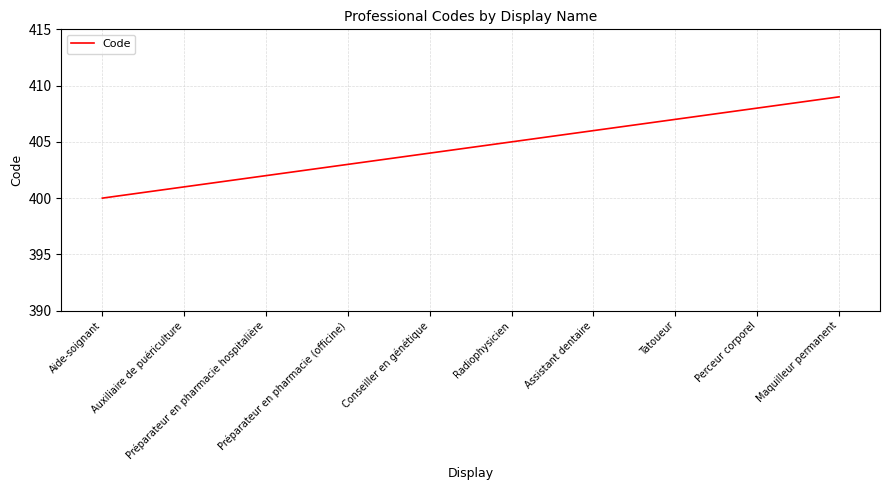

Does the chart display data point markers on the line(s)?

No